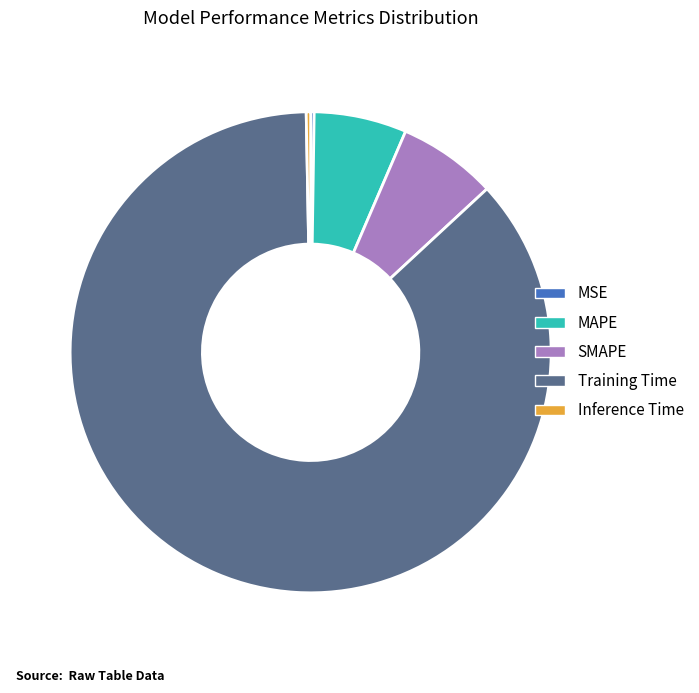

What is the largest slice in the pie chart?

Training Time